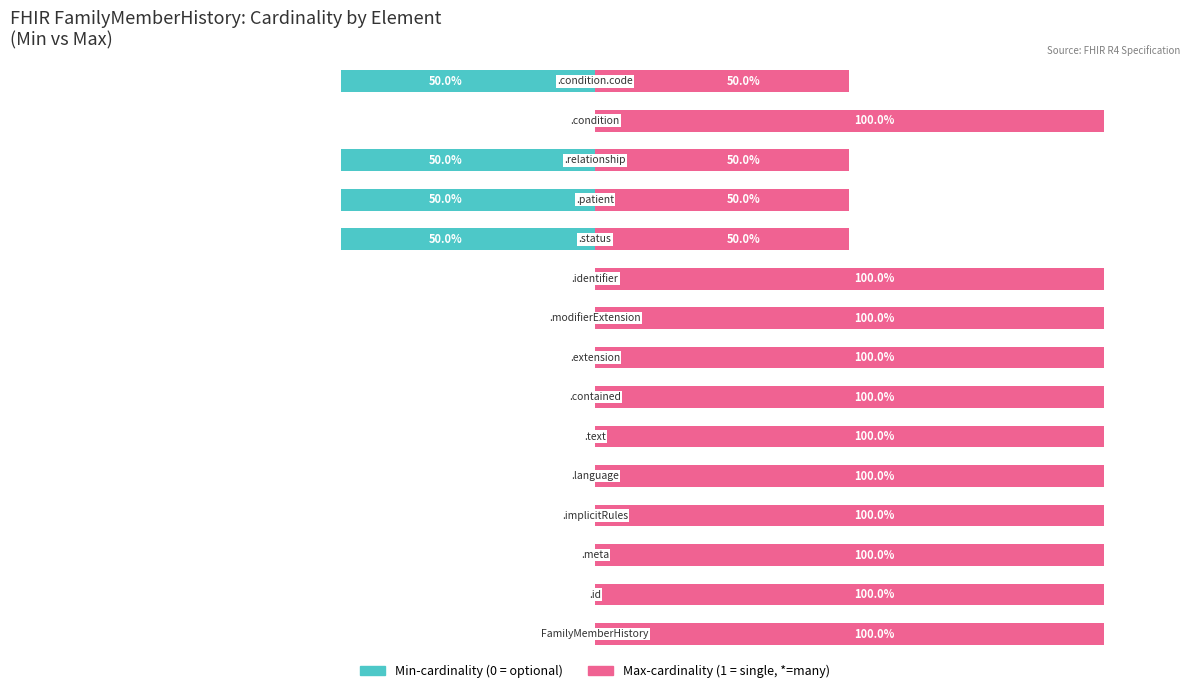

Which series changed the most between 13 and 14?

Min-cardinality